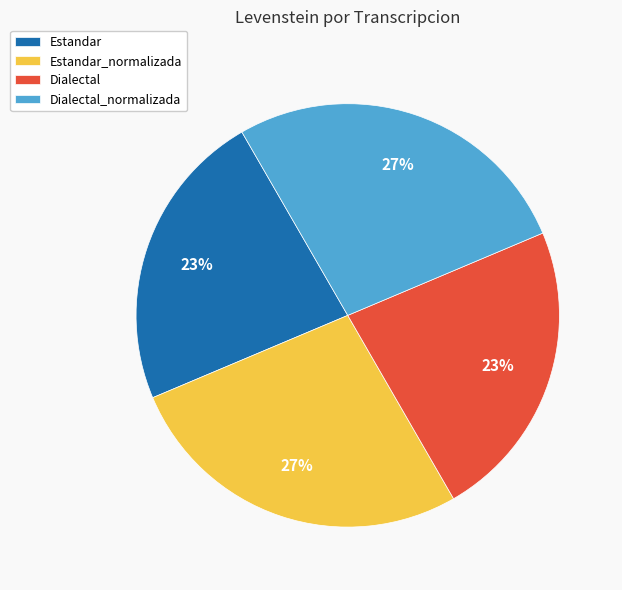

To the nearest percent, what portion does Estandar_normalizada represent?

27%